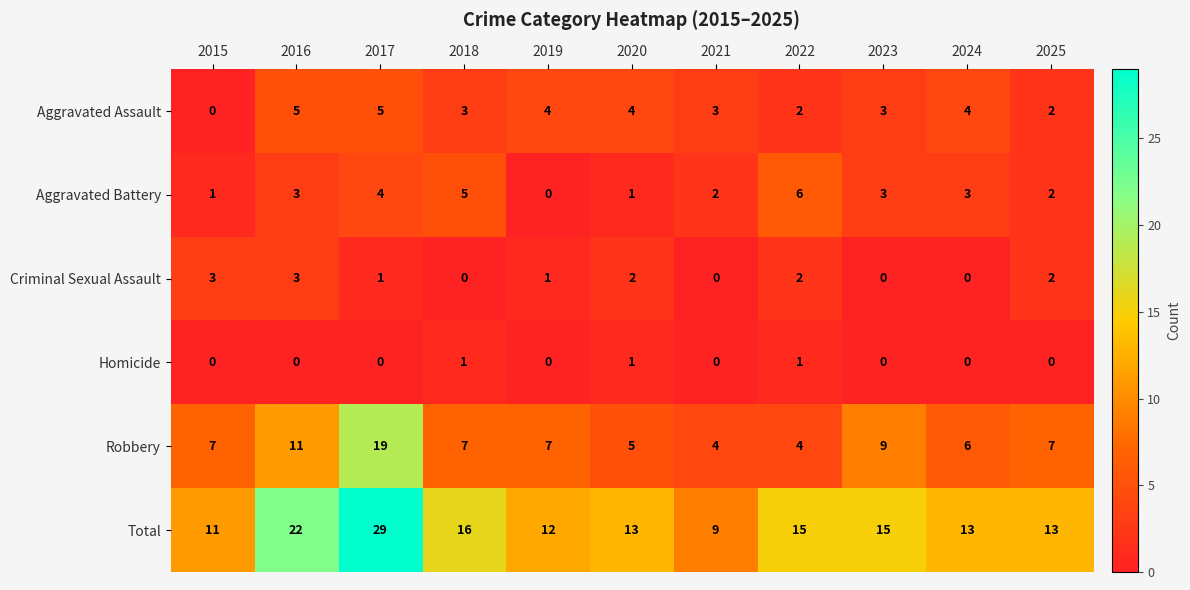

Is it true that Aggravated Assault equals 4 at 2020?

True